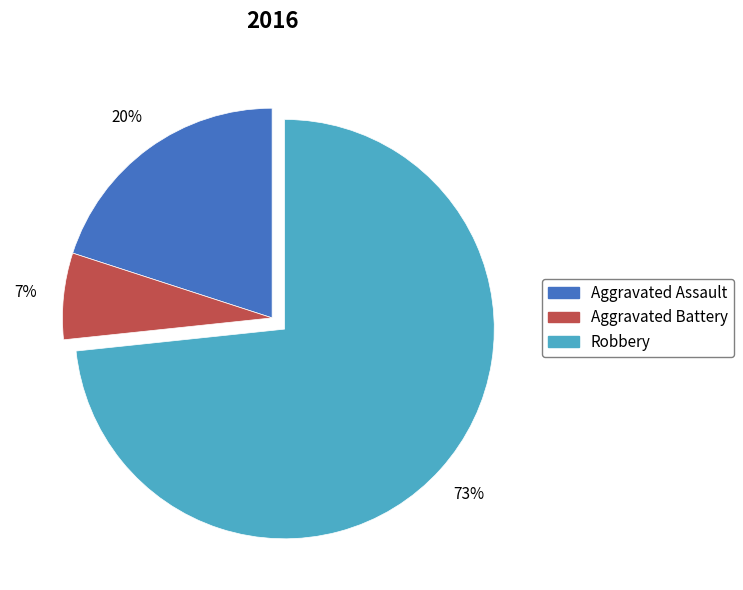

Which category has the smallest portion of the pie?

Aggravated Battery